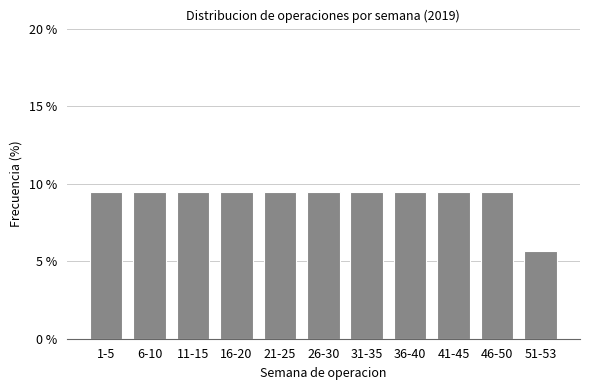

Reading right to left, extract all data points from this chart.

51-53=5.7	46-50=9.4	41-45=9.4	36-40=9.4	31-35=9.4	26-30=9.4	21-25=9.4	16-20=9.4	11-15=9.4	6-10=9.4	1-5=9.4